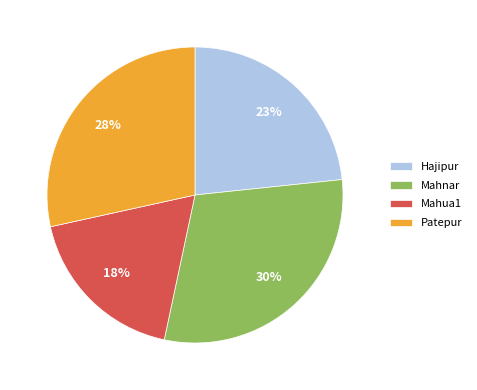

How many slices are in this pie chart?

4